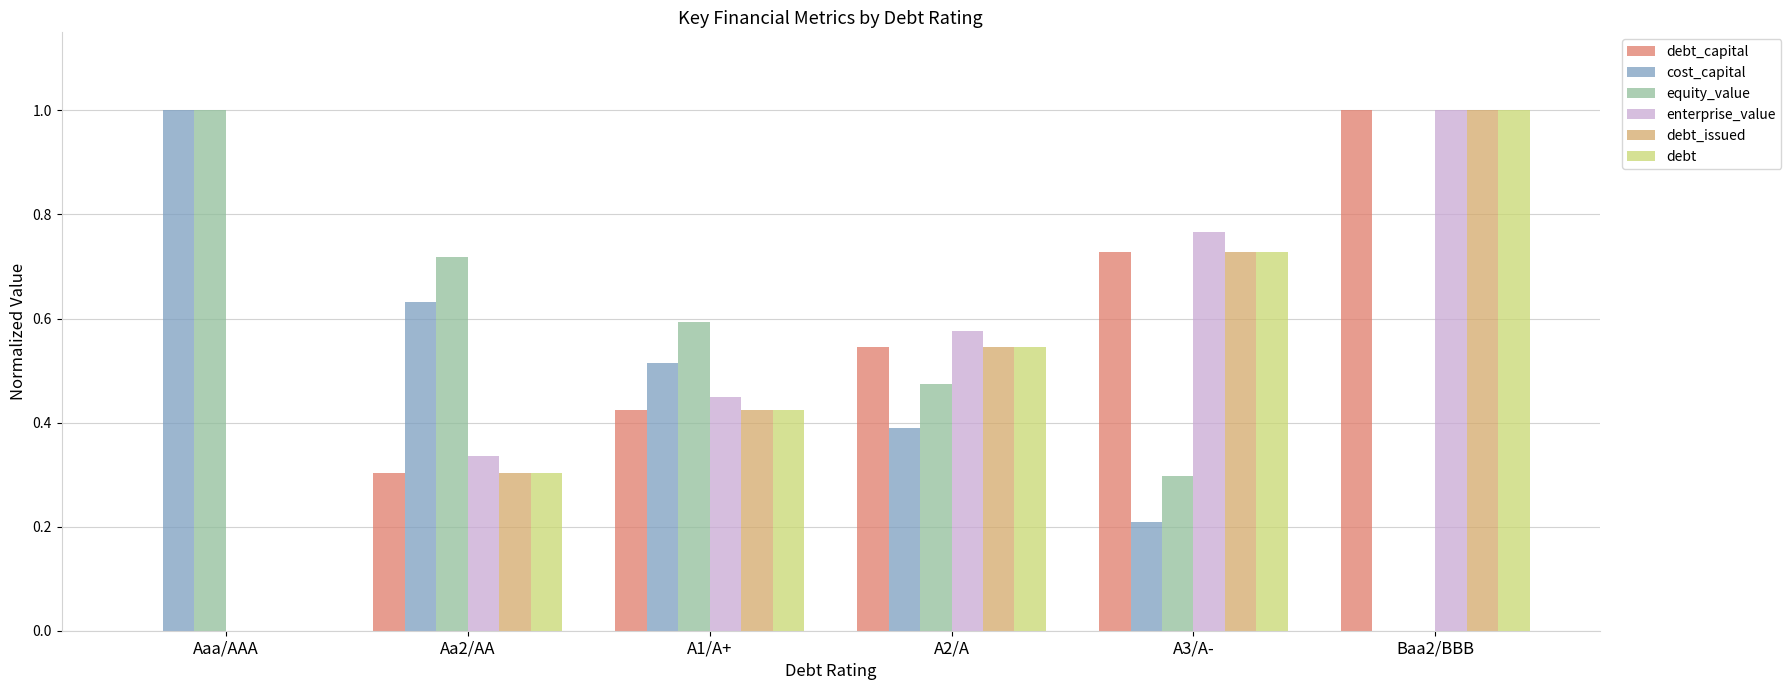

At which category is the sum across all series the highest?

Baa2/BBB